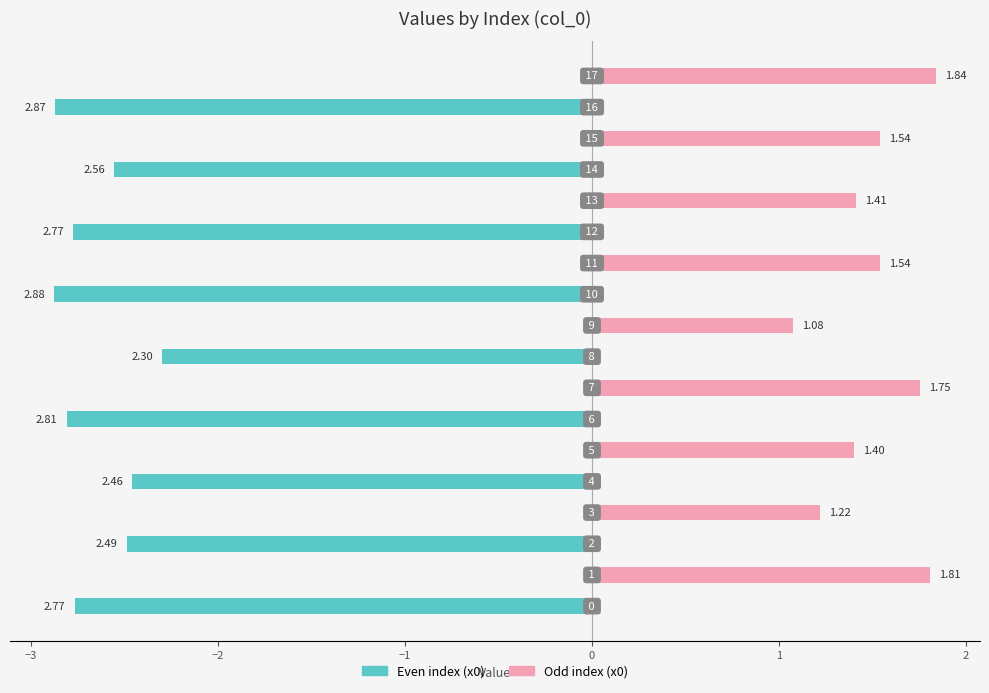

What is the maximum value shown in the chart?

2.9